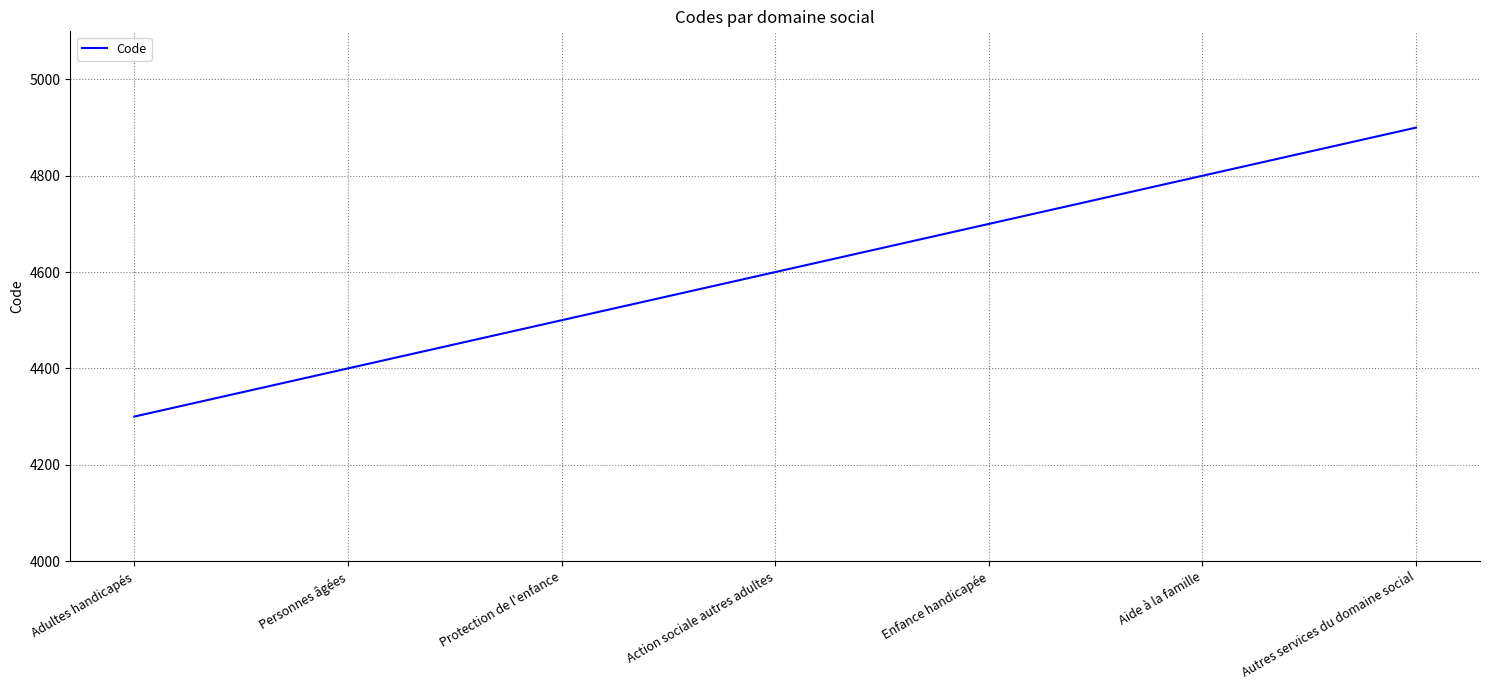

The value at Personnes âgées is 7482. True or false?

False